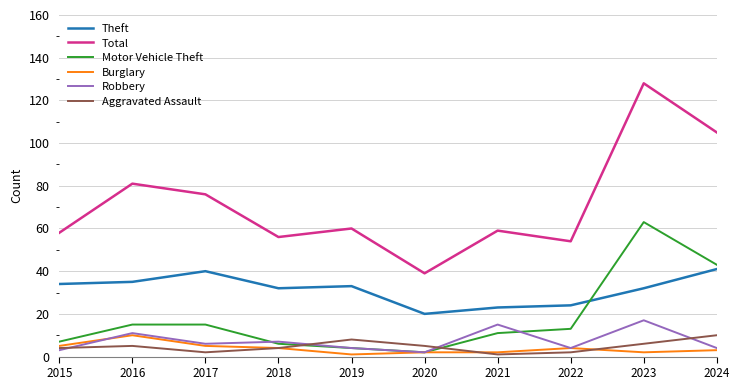

Which category has the lowest value in the Motor Vehicle Theft series?

2020